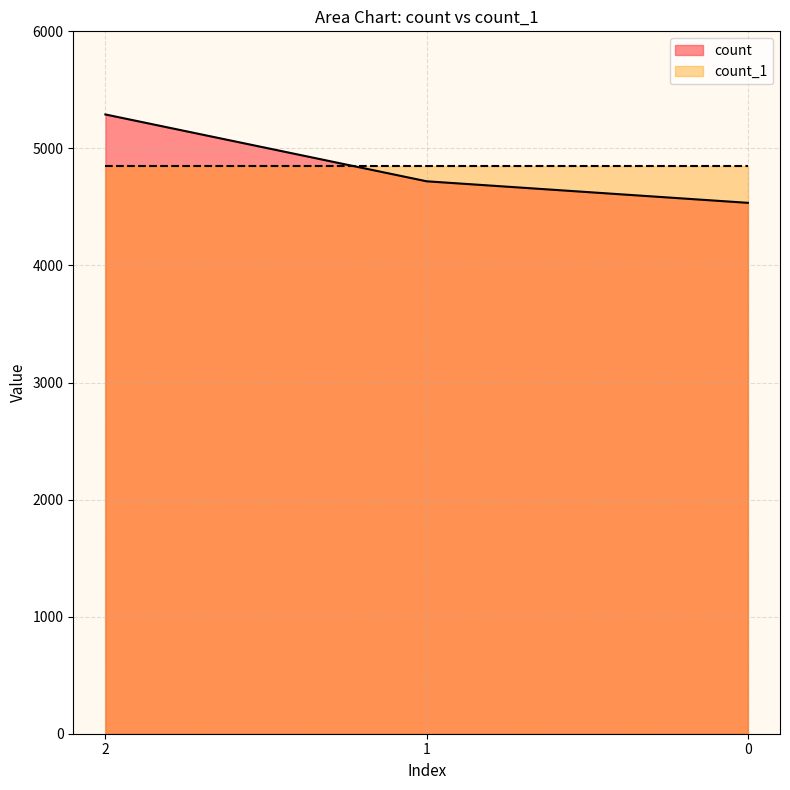

Is it true that the value at 0 is 7094?

False